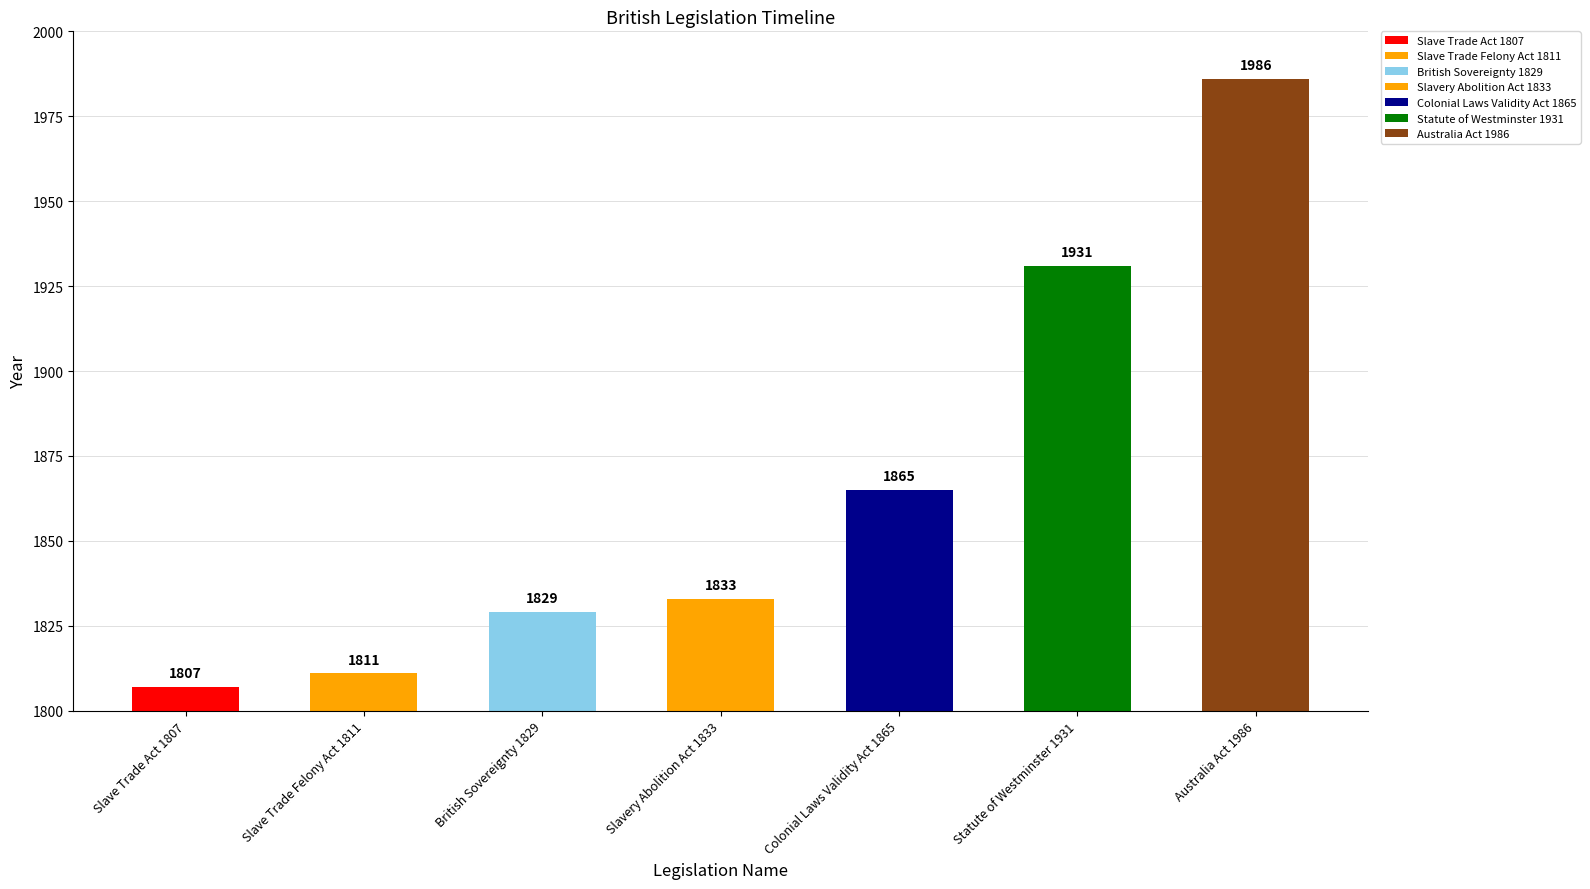

At which label is the value closest to 1896?

Colonial Laws Validity Act 1865